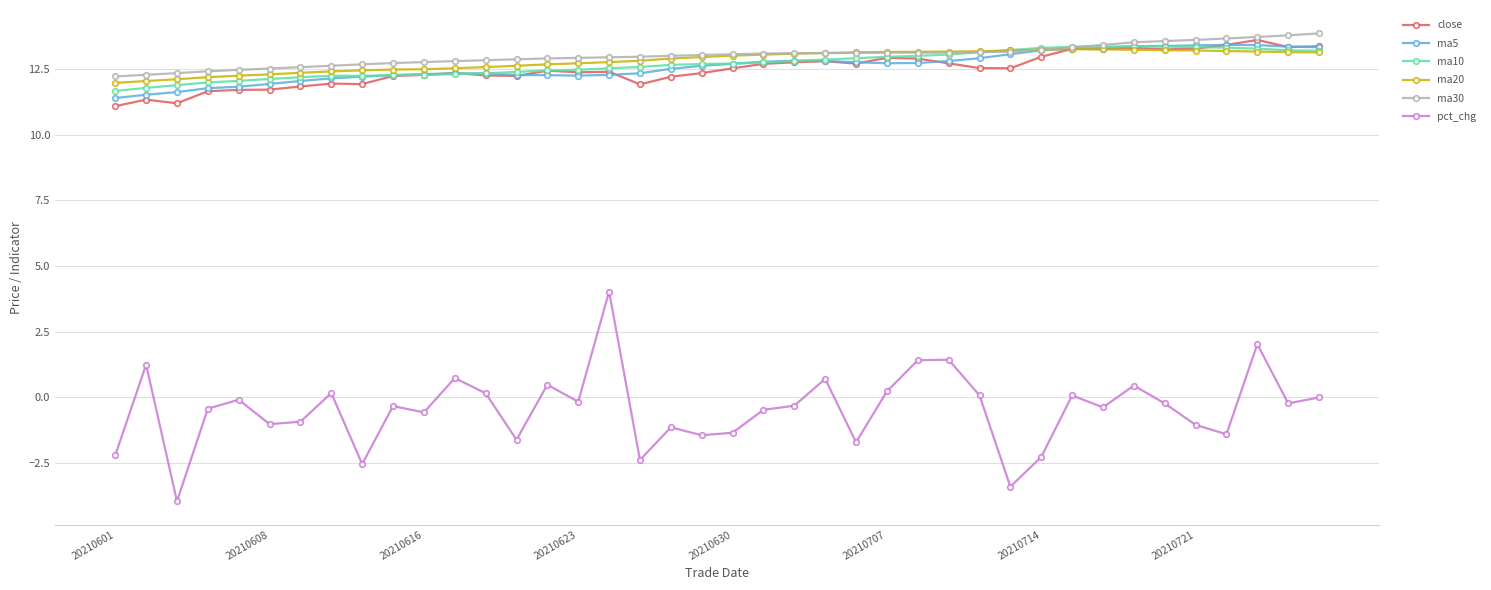

True or false: ma10 and pct_chg intersect in this chart.

False